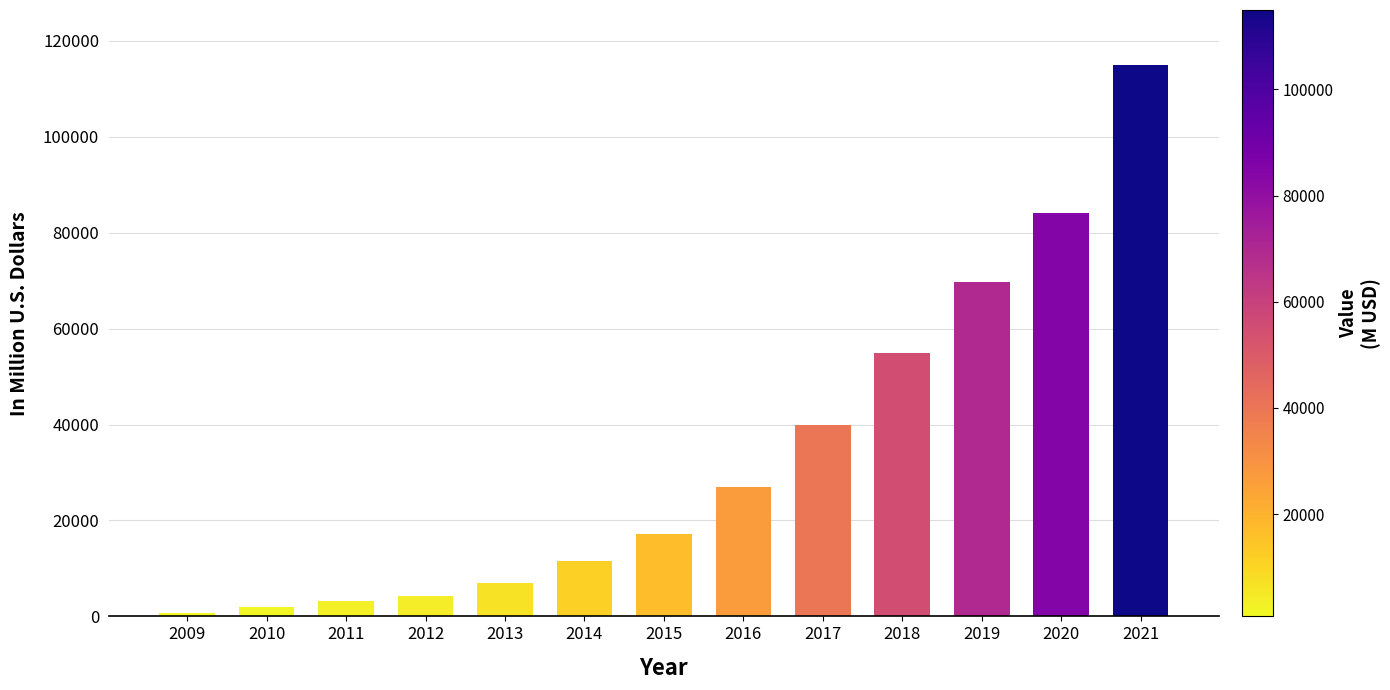

Reading left to right, transcribe all the data shown in this chart.

2009=764	2010=1868	2011=3154	2012=4279	2013=6986	2014=11492	2015=17092	2016=26885	2017=39942	2018=55013	2019=69655	2020=84169	2021=114934